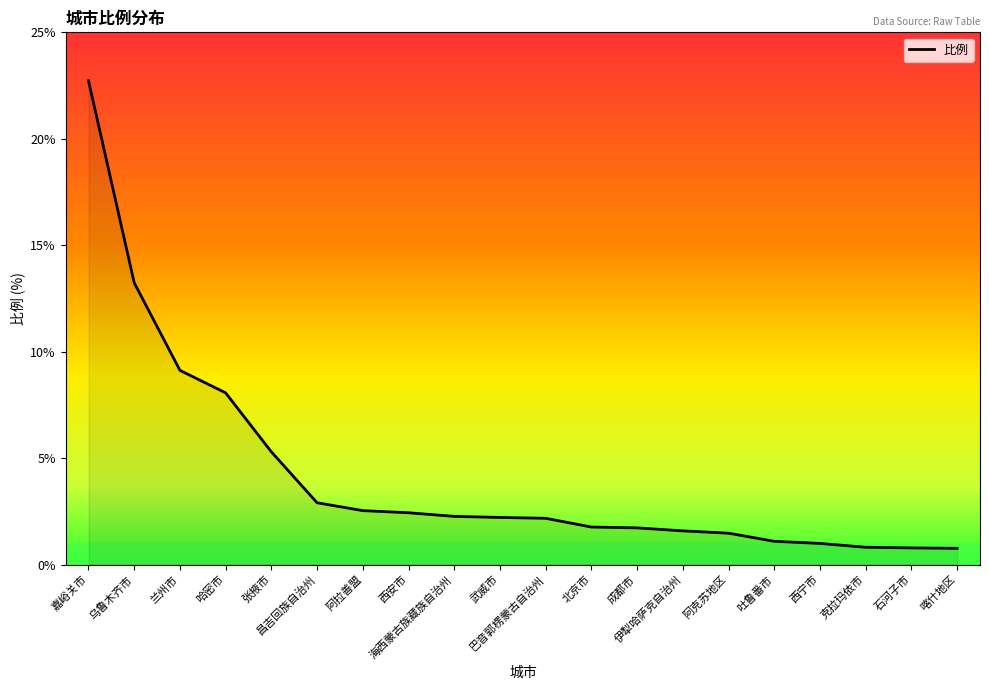

Does the chart have visible grid lines?

No